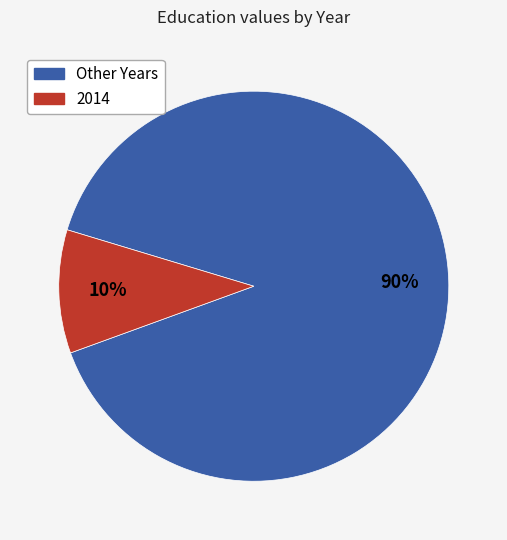

Is there any slice that represents more than half of the pie?

Yes